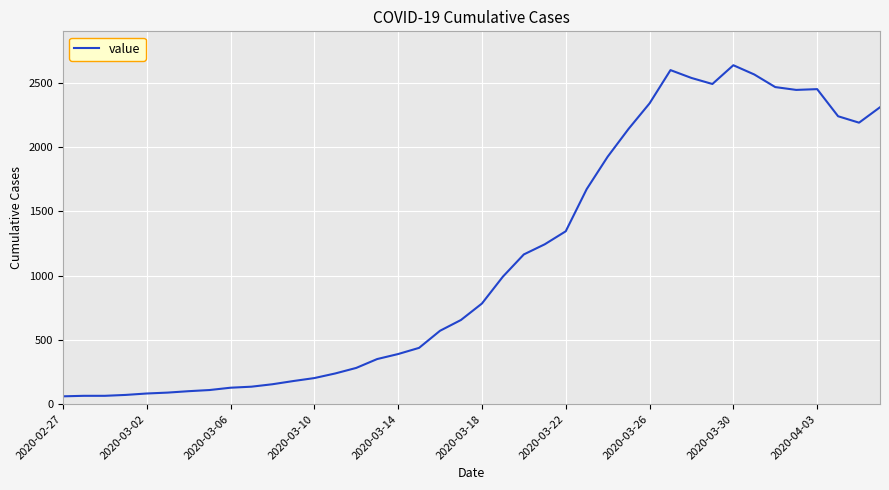

What is the difference between the maximum and minimum values?

2576